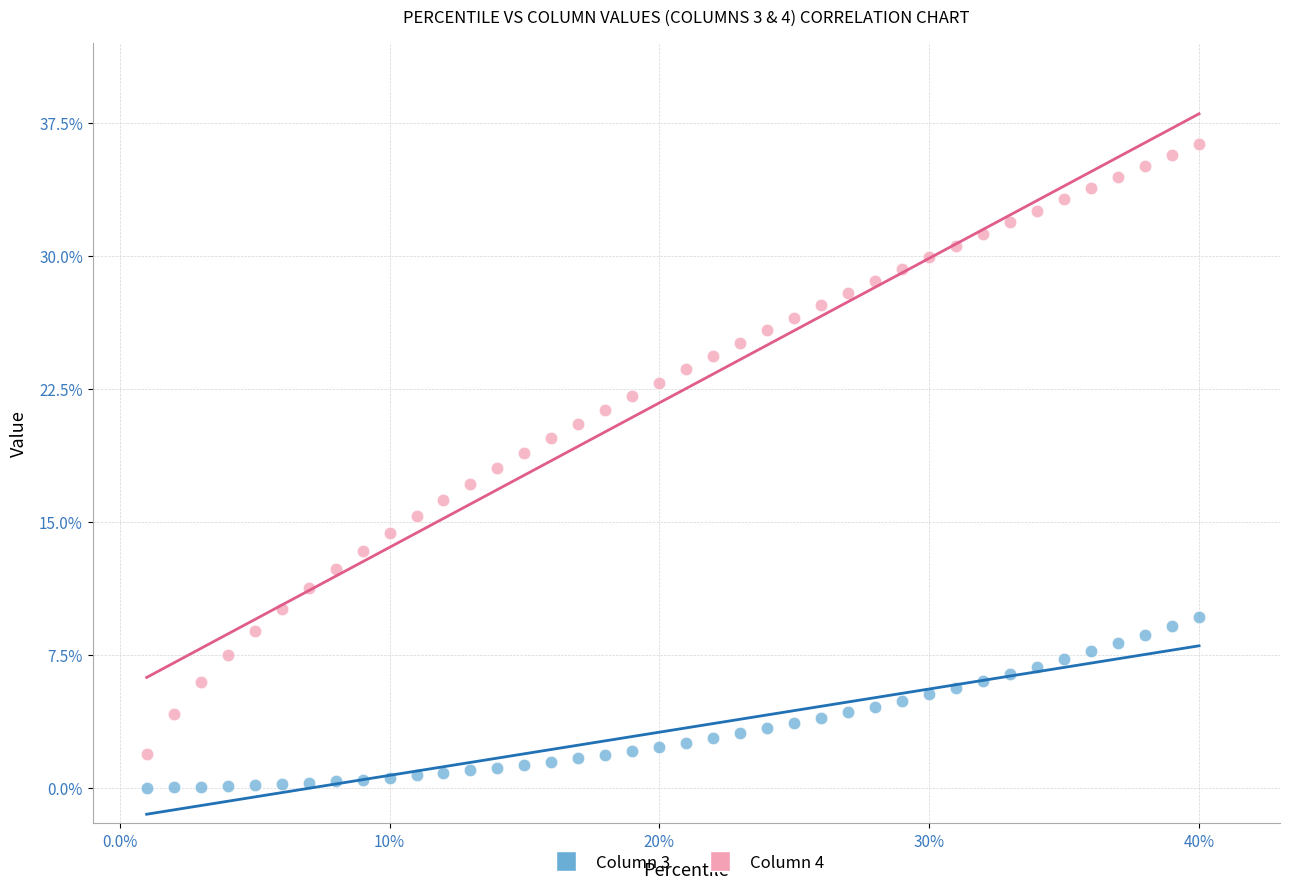

What are all the series names shown in the legend?

Column 3, Column 4